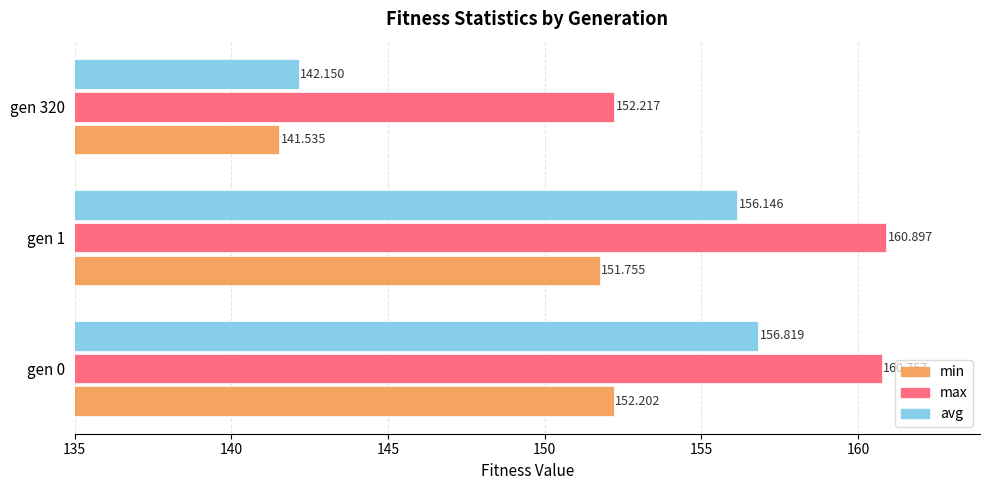

Which series changed the most between gen 0 and gen 1?

avg